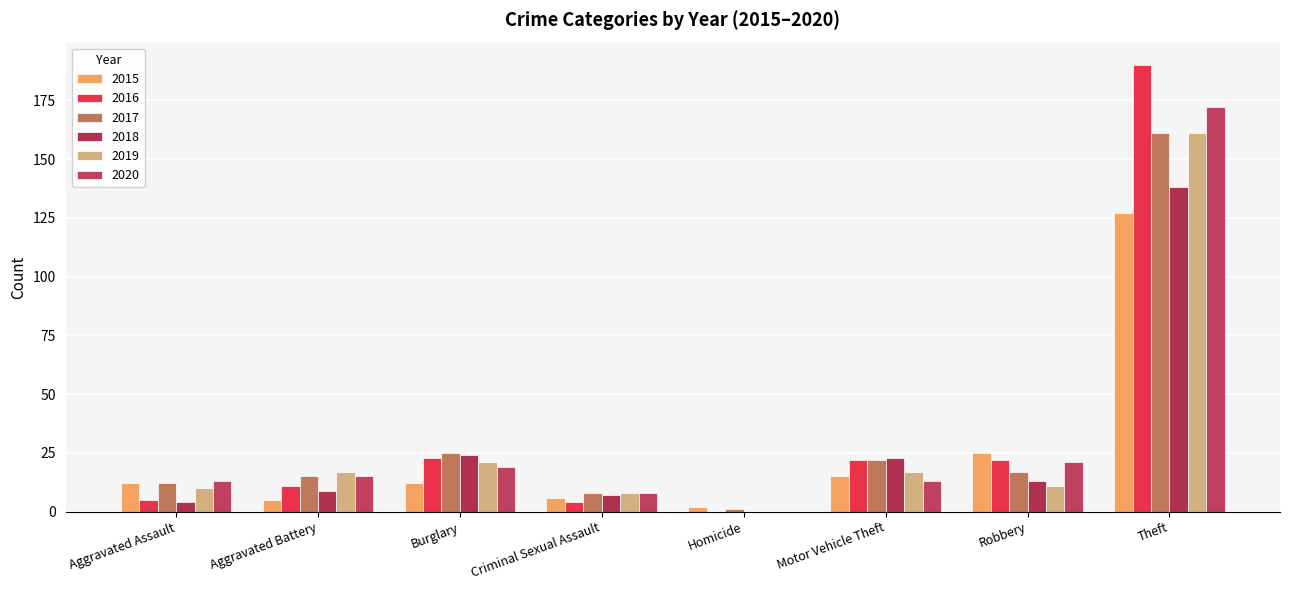

How many distinct data groups are displayed?

6